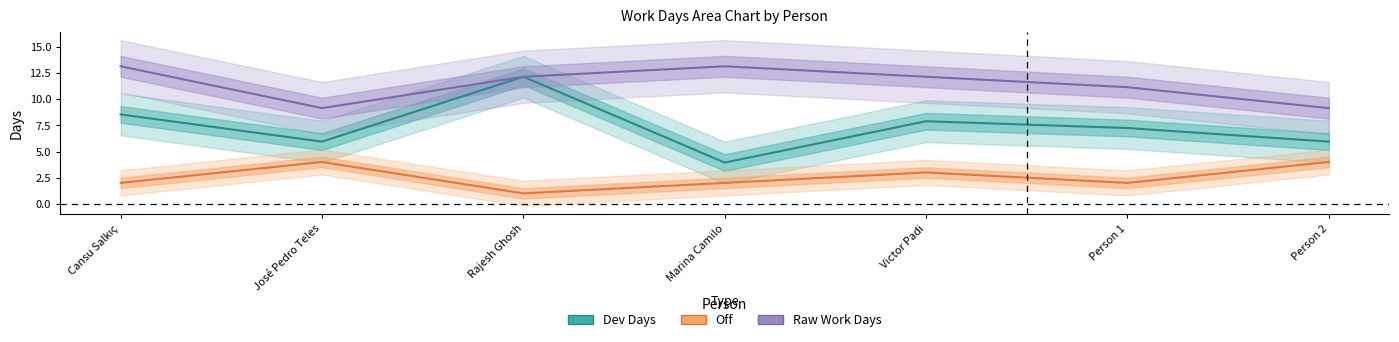

What is the difference between the maximum and minimum values in the Raw Work Days series?

4.0